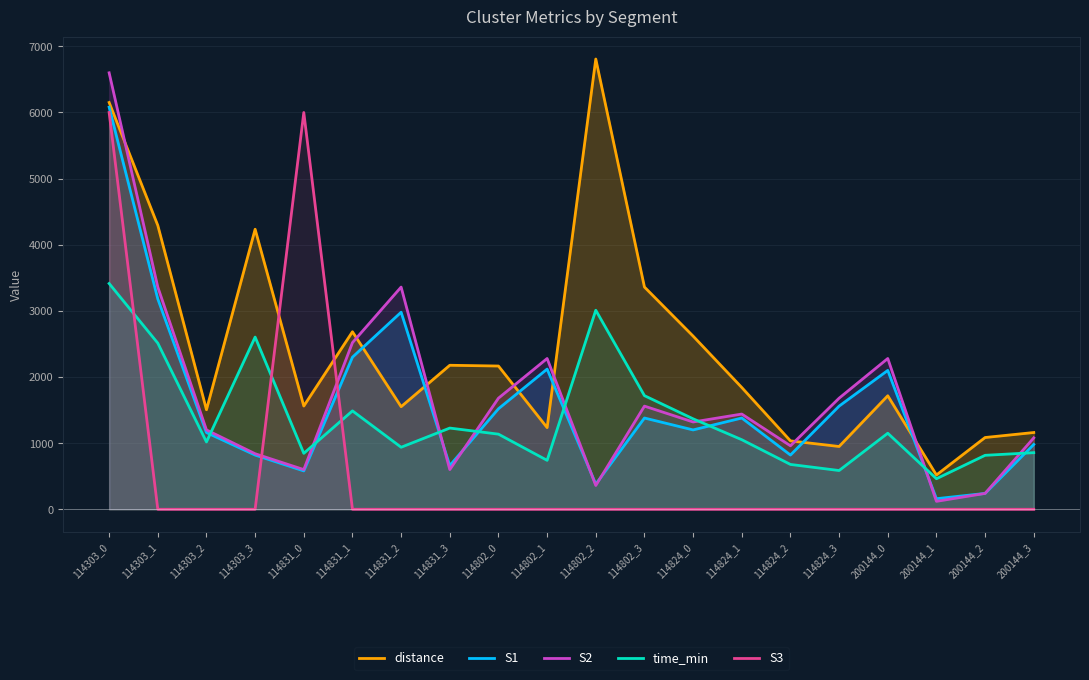

Where is the first local minimum for S2?

114831_0